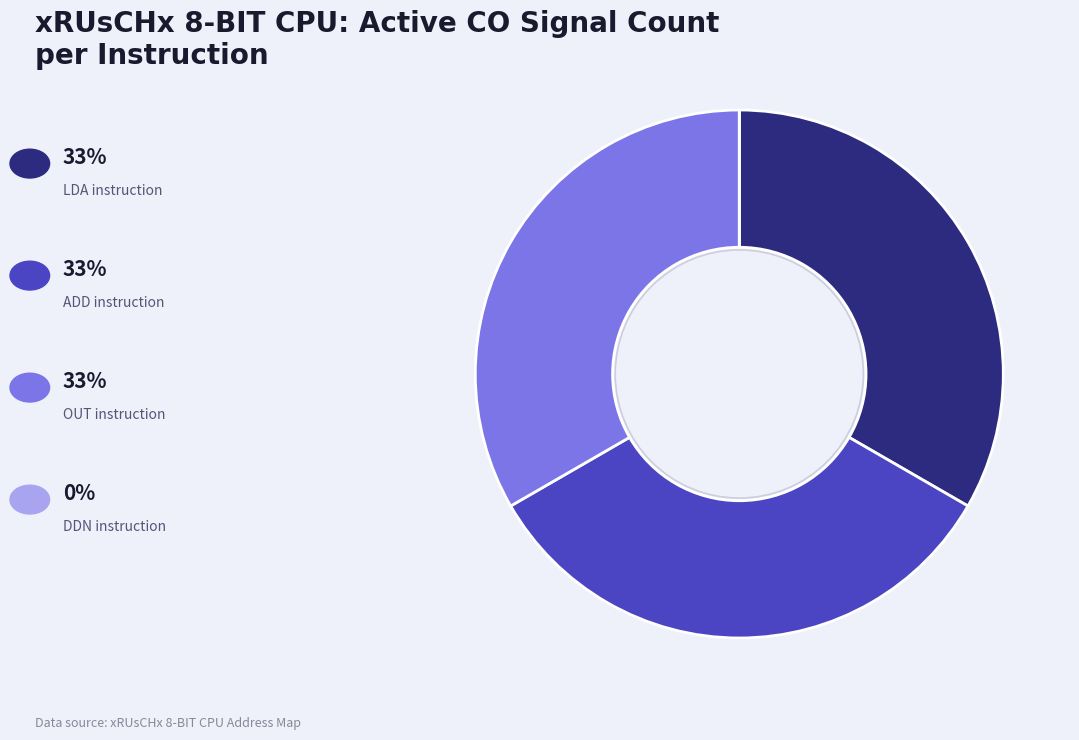

Is there a majority slice in this chart?

No